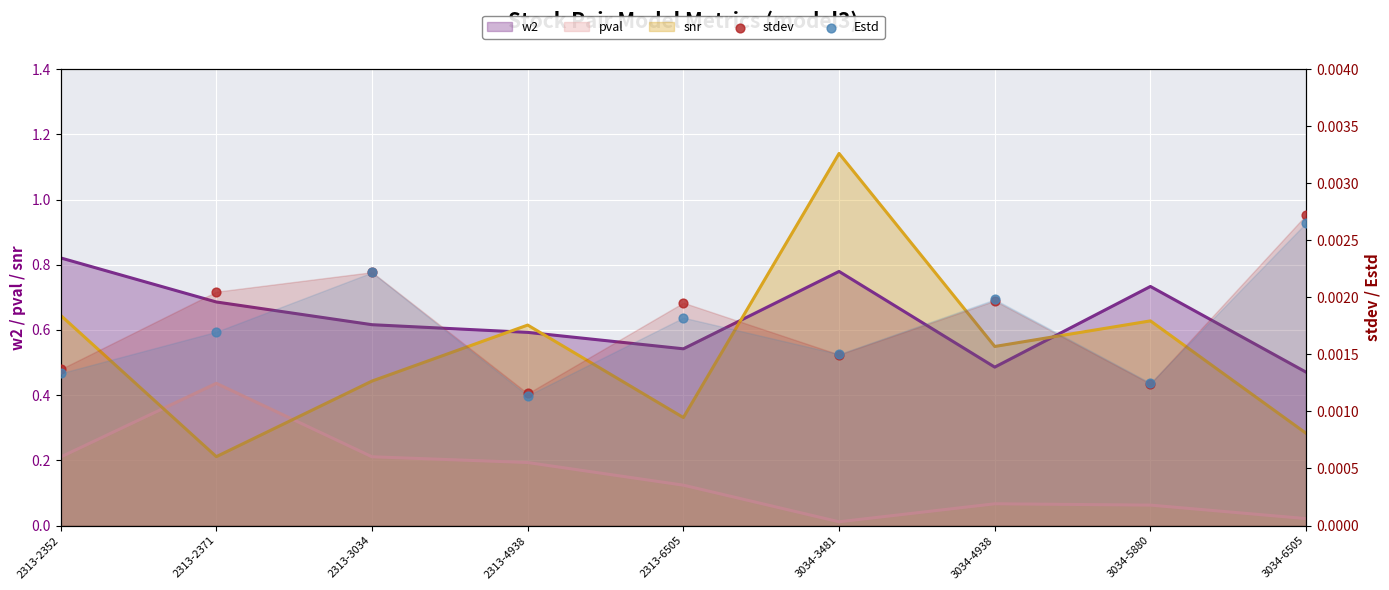

Is the value of Estd at 3034-5880 greater than the value of stdev at 3034-5880?

Yes